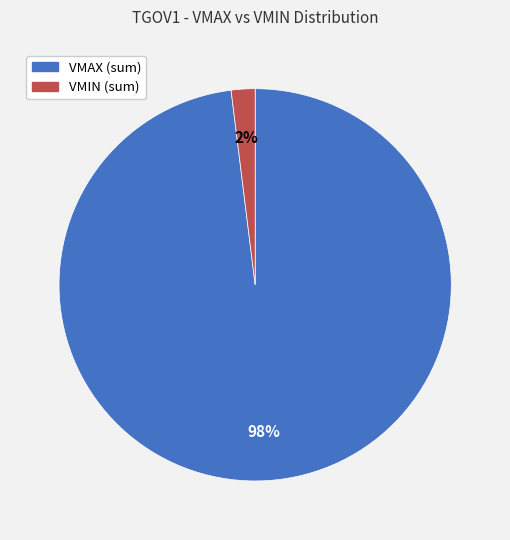

To the nearest percent, what is the average slice percentage?

50%